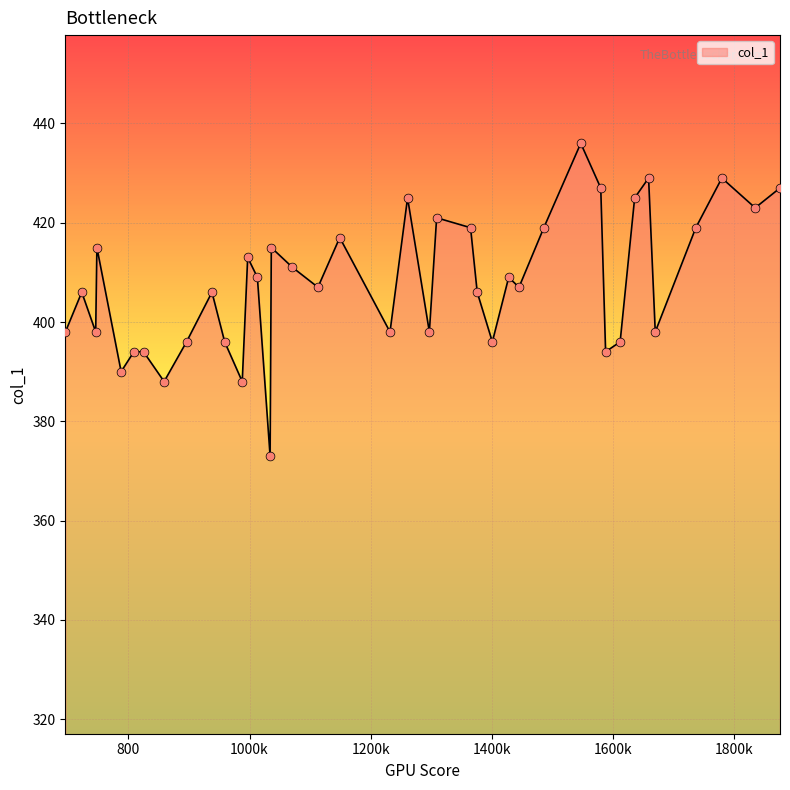

What is the difference between the maximum and minimum values?

63